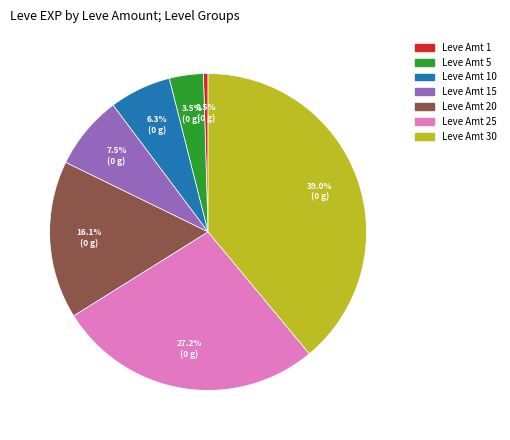

Does any single category account for the majority?

No